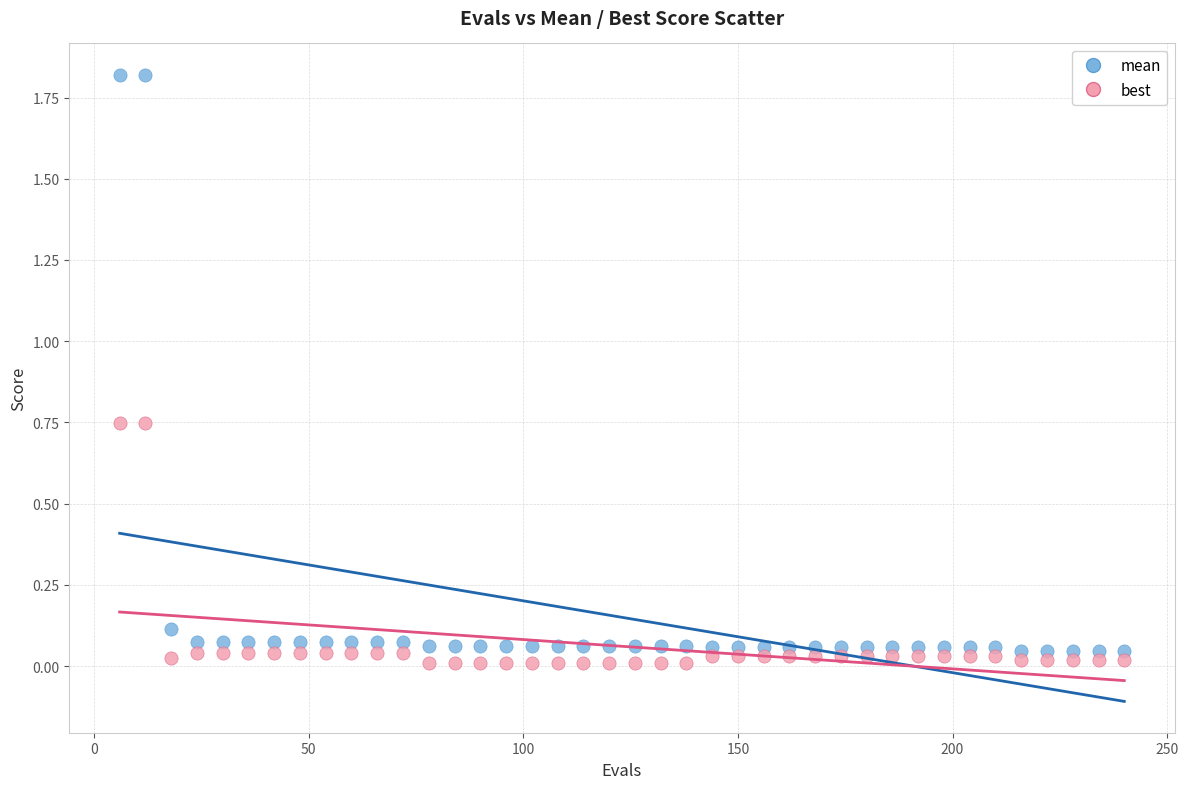

What are all the series names shown in the legend?

mean, best